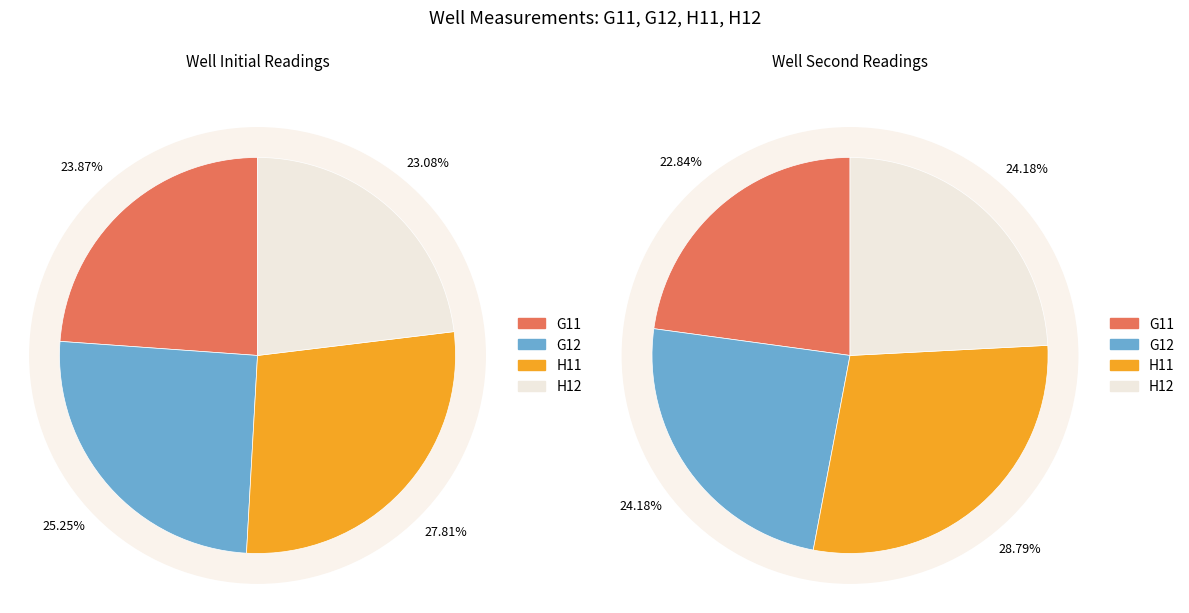

Is it true that G11 is 24% of the pie?

True